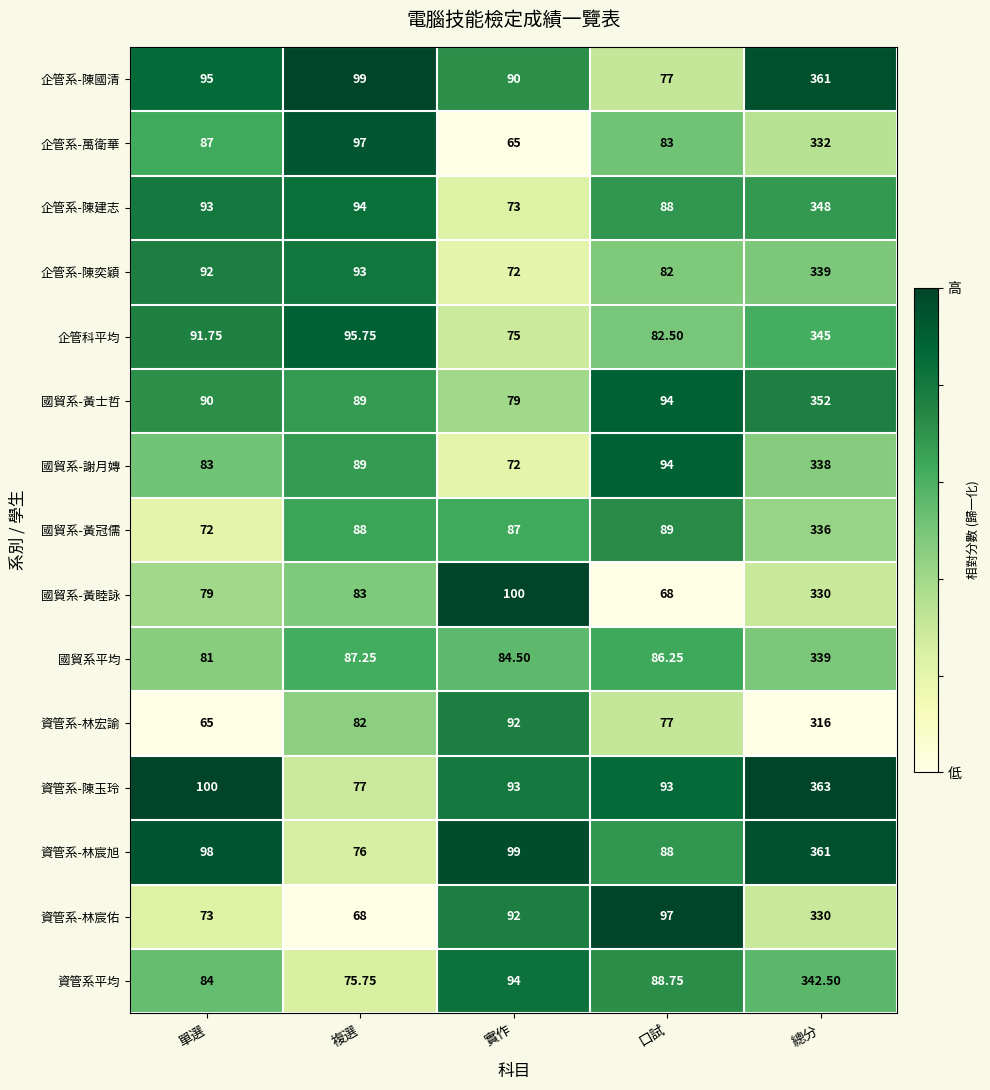

Rank the categories by 資管系-林宏諭 value from highest to lowest.

總分, 實作, 複選, 口試, 單選